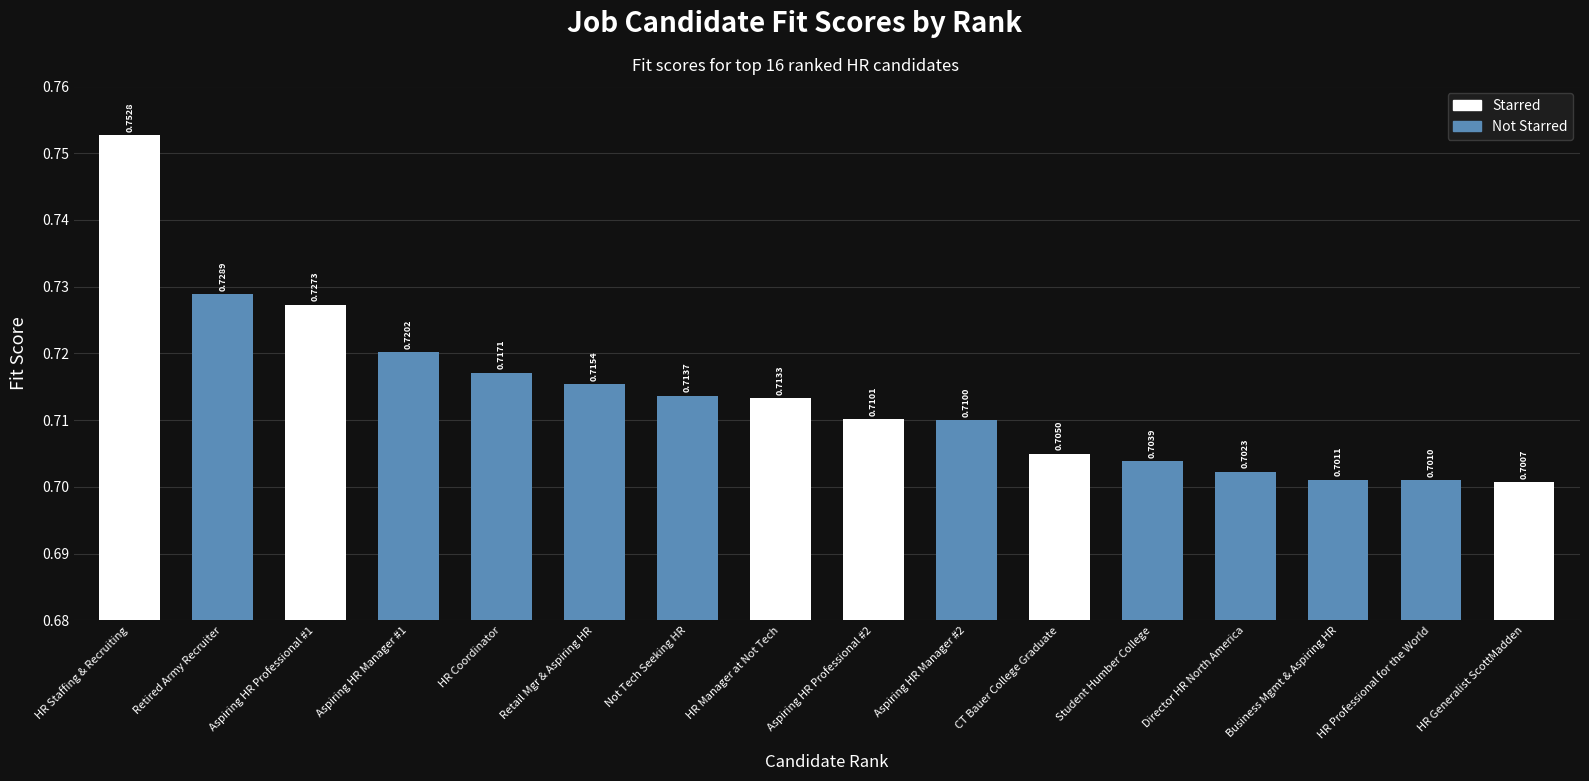

Read the value at 12.

0.7